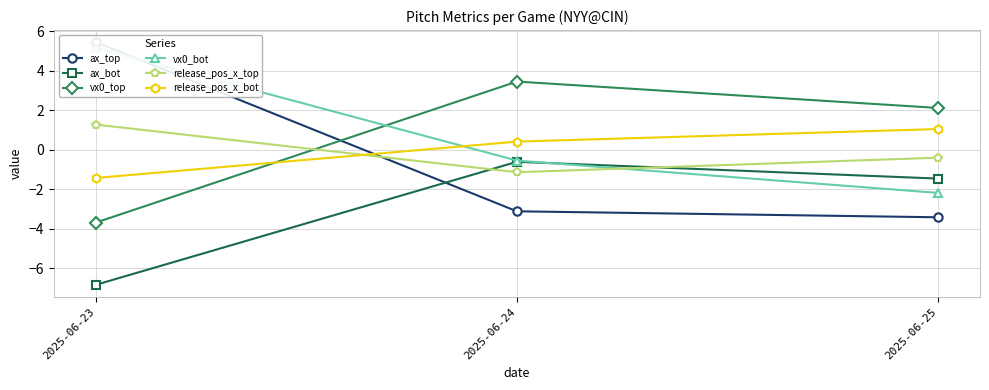

Where is ax_bot nearest to the value -3?

2025-06-25